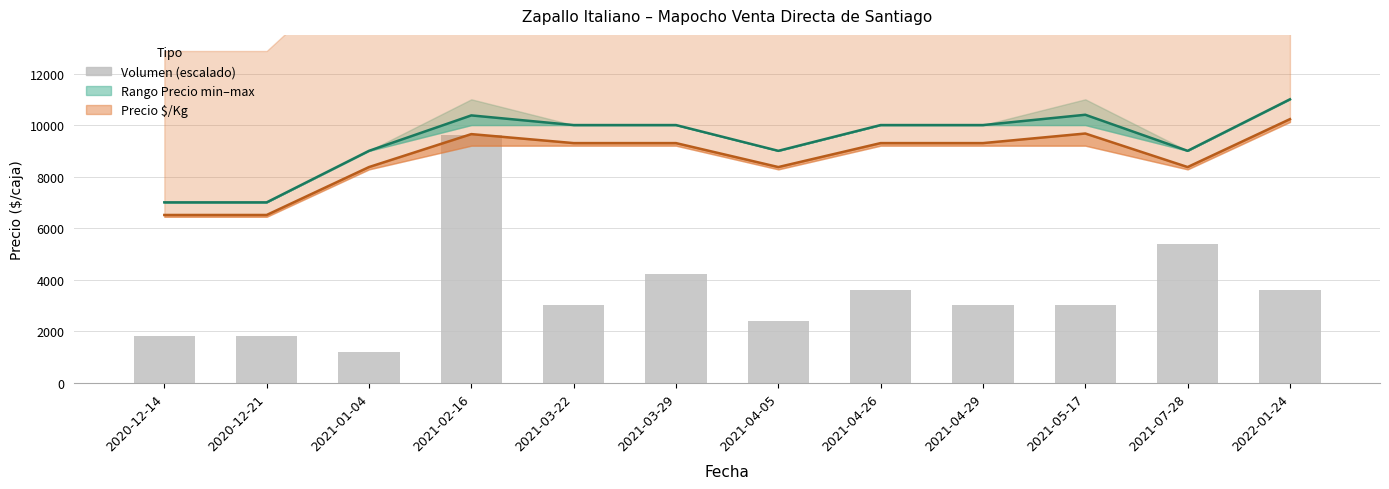

What is the difference between the Precio $/Kg (línea) values at 2020-12-14 and 2021-01-04?

1860.0